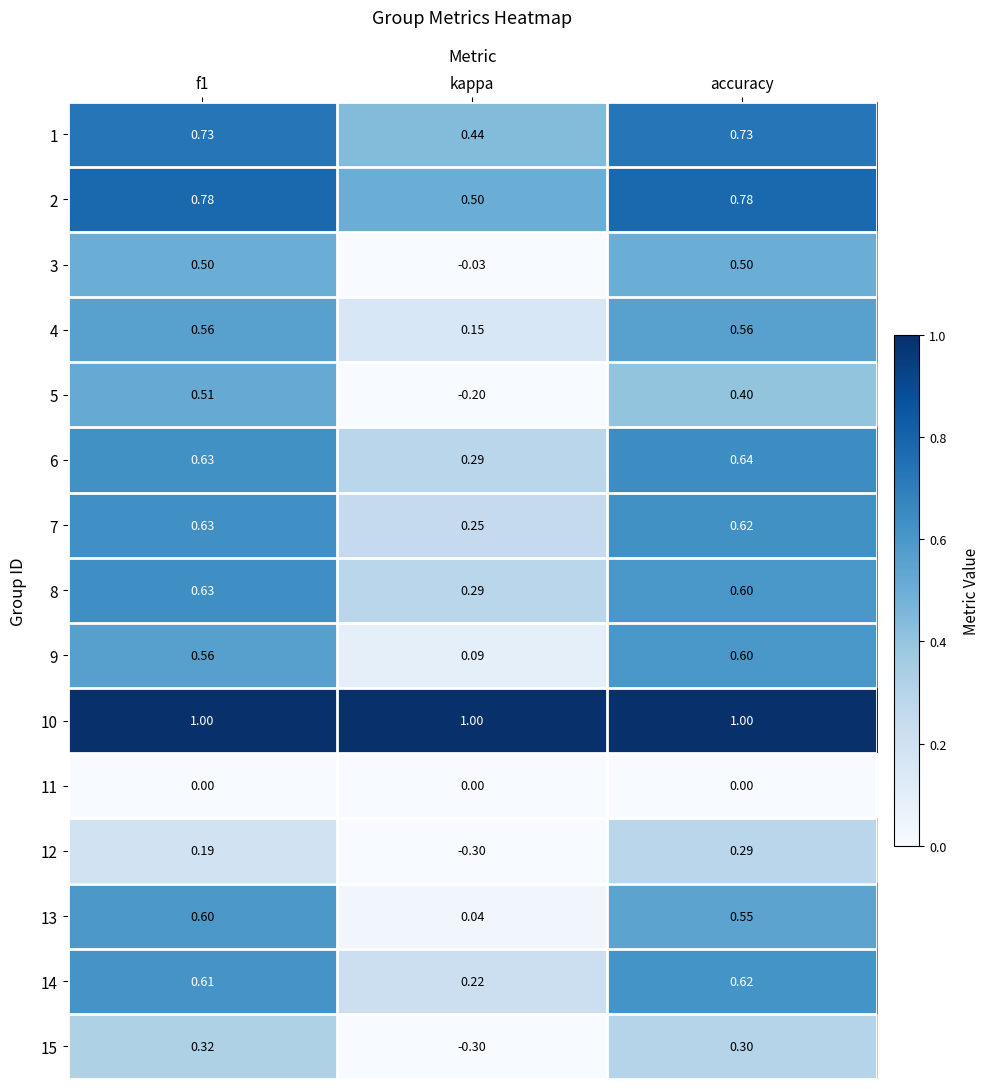

Is the value of 7 at kappa greater than the value of 5 at kappa?

Yes